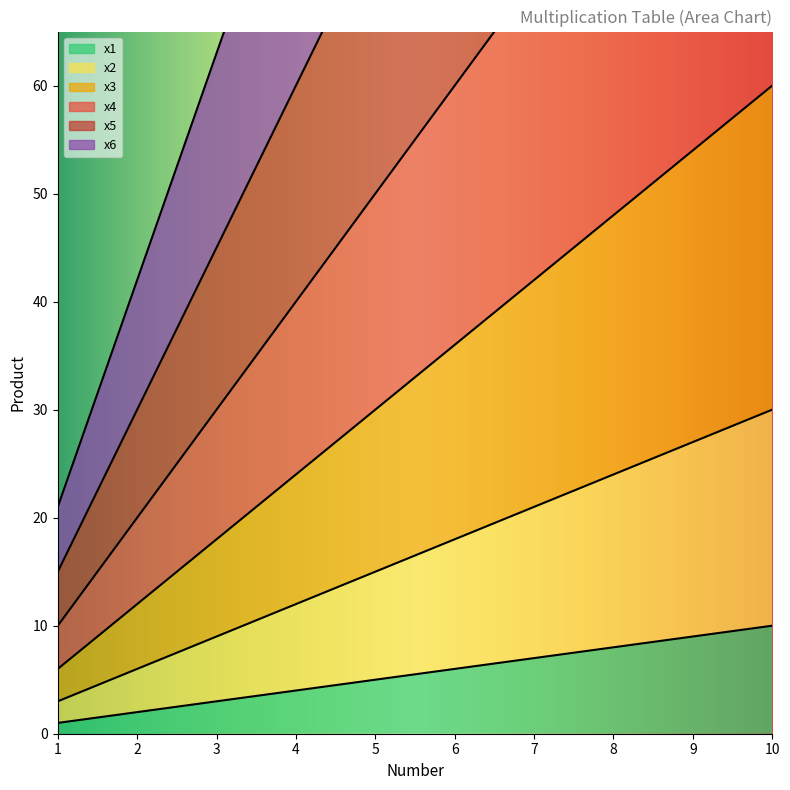

What is the maximum value shown in the chart?

210